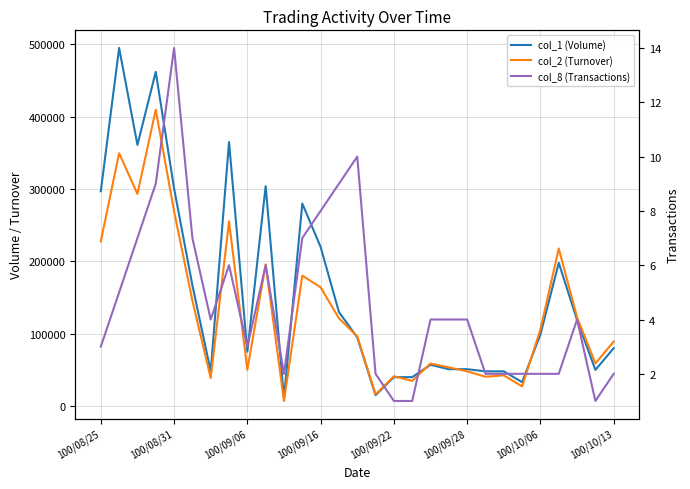

What is the difference between the highest and lowest values at 100/09/16?

219992